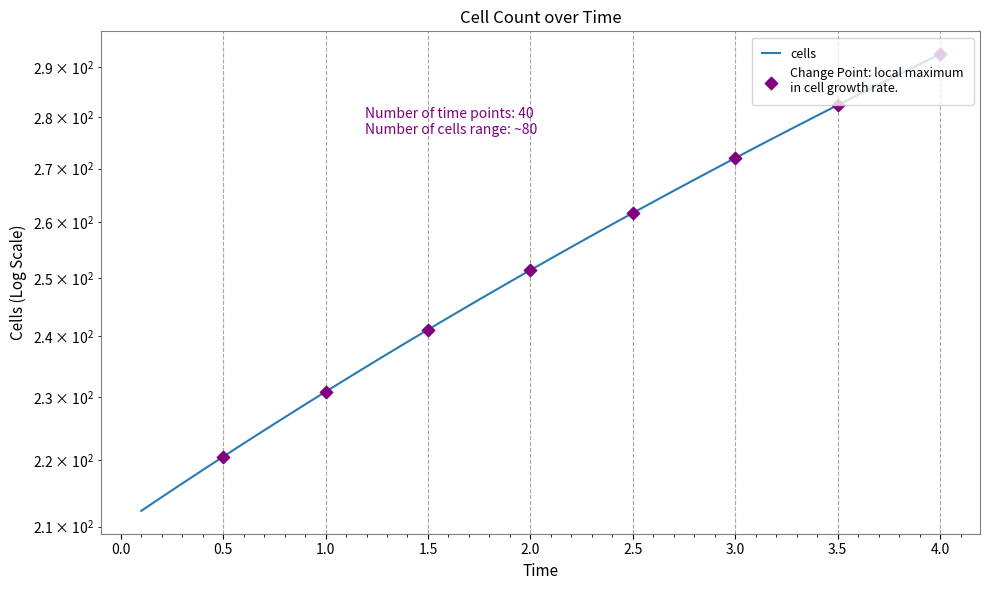

What is the ratio of the value at 2.1 to the value at 1.9?

1.0